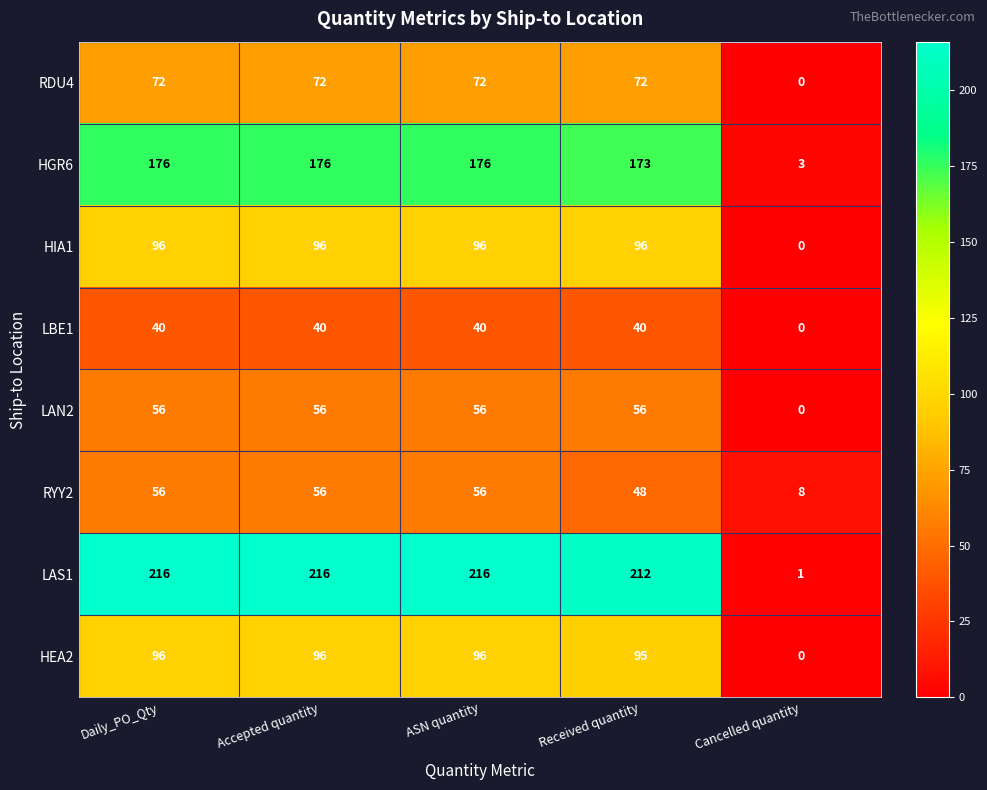

At Received quantity, list the series in order from largest to smallest.

LAS1, HGR6, HIA1, HEA2, RDU4, LAN2, RYY2, LBE1